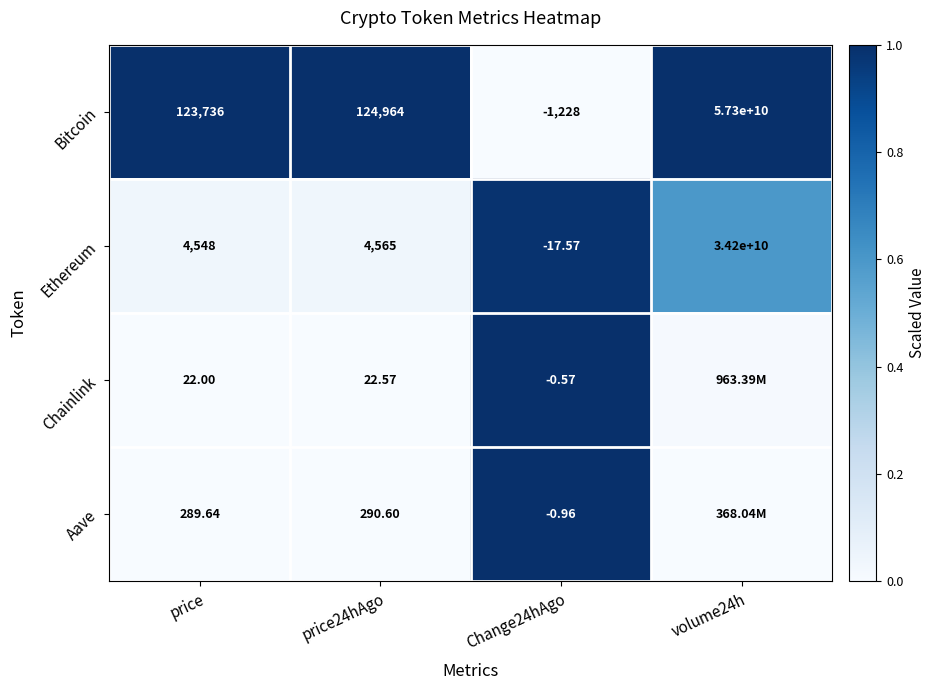

How many values in Bitcoin are above zero?

3